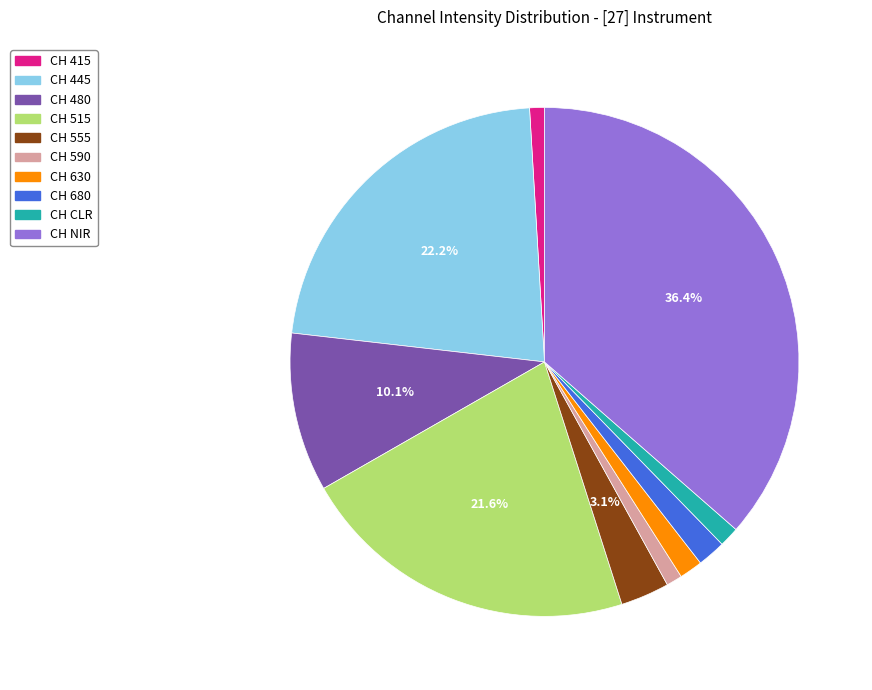

What percentage is NOT represented by CH NIR?

63.6%